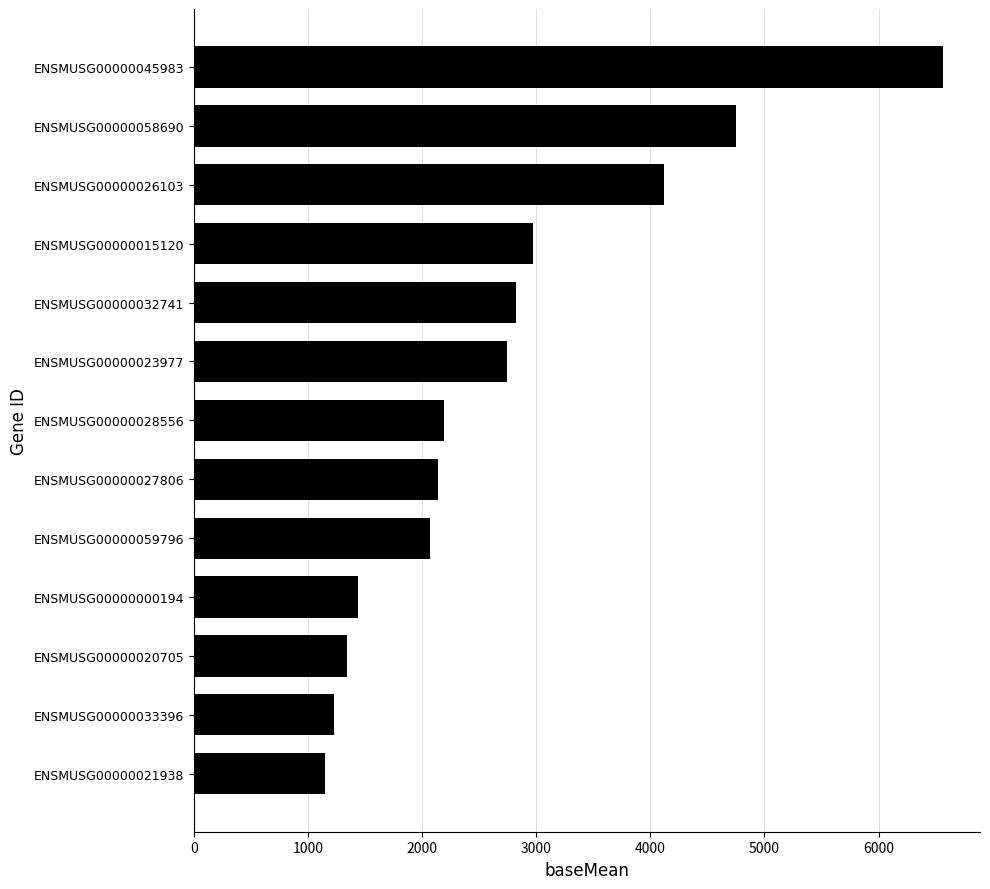

The value at ENSMUSG00000000194 is 2515.5. True or false?

False